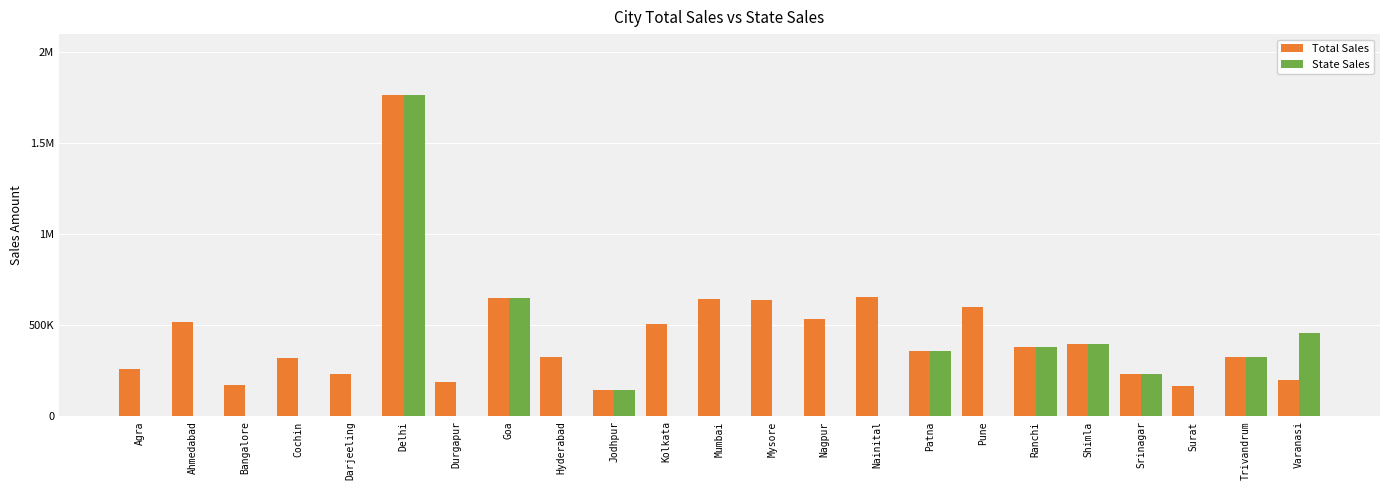

What are all the series names shown in the legend?

Total Sales, State Sales